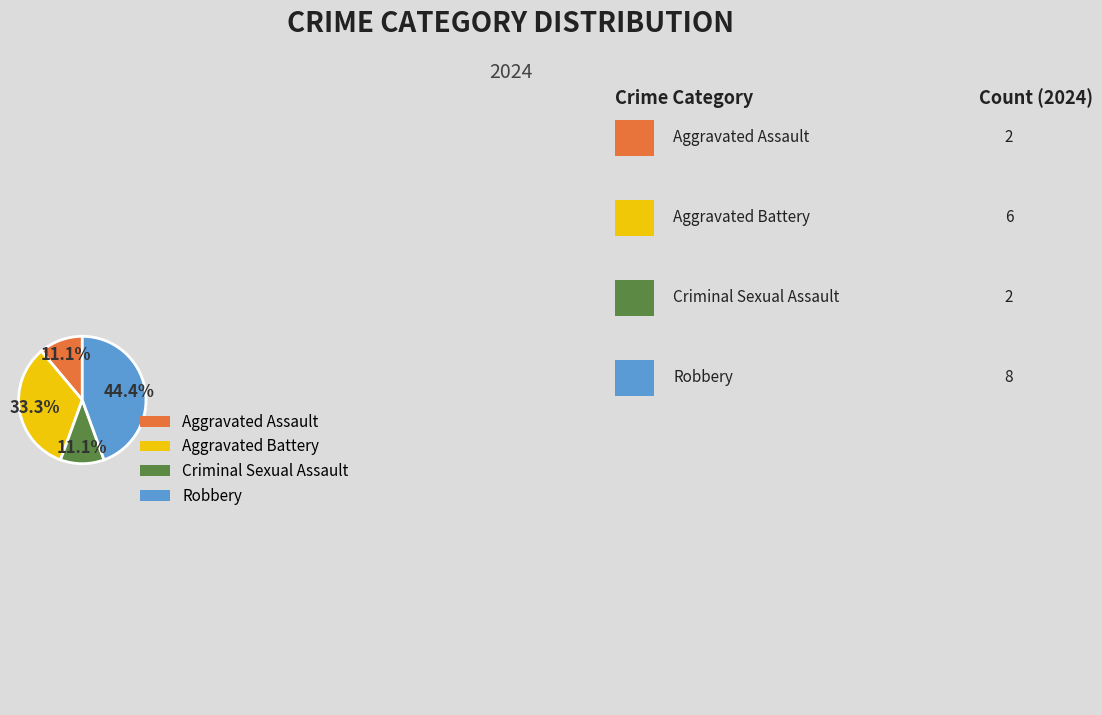

To the nearest percent, what percentage of the pie is Aggravated Battery?

33%